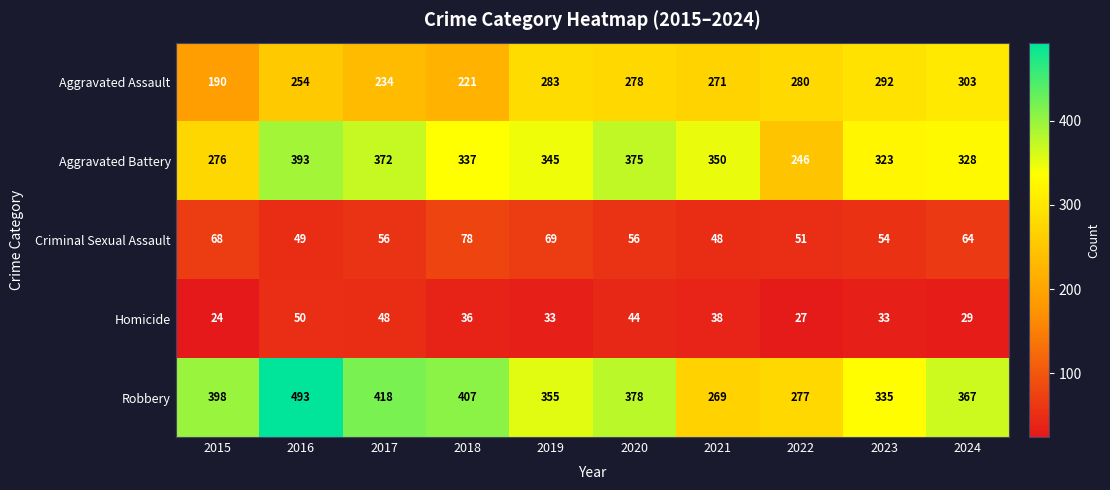

What is the difference between the Homicide values at 2019 and 2024?

4